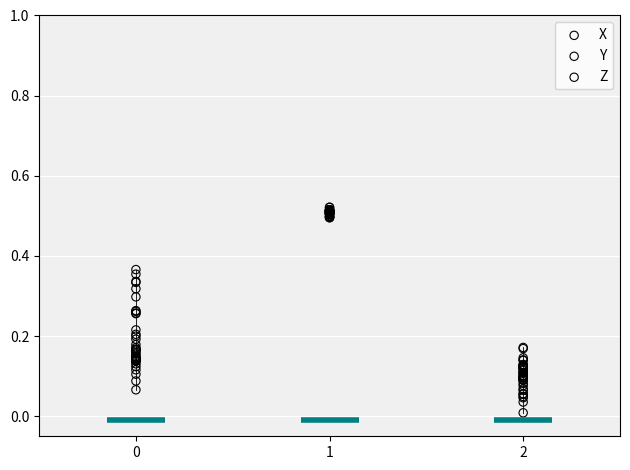

Which series contains the lowest Y value?

Z